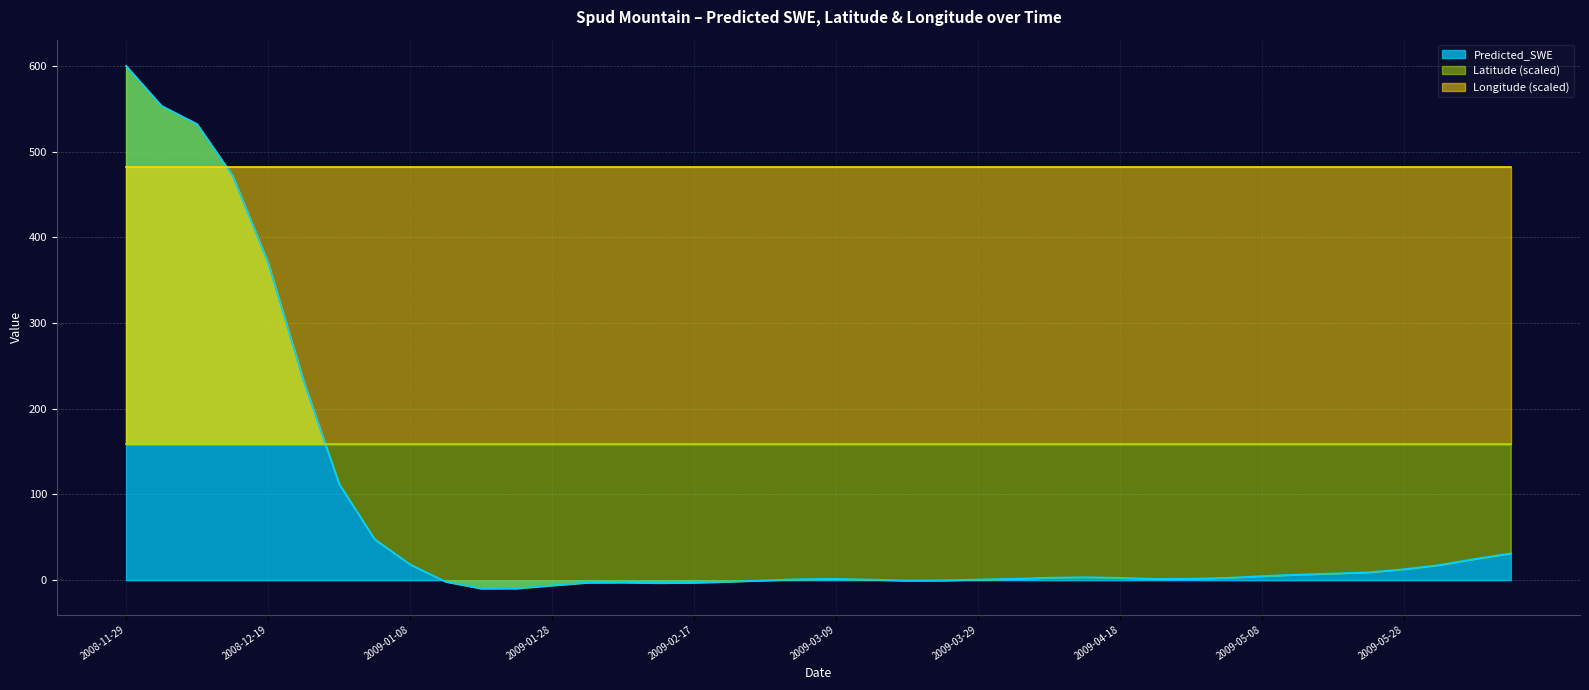

What is the label of the 6th point from the left?

2008-12-24